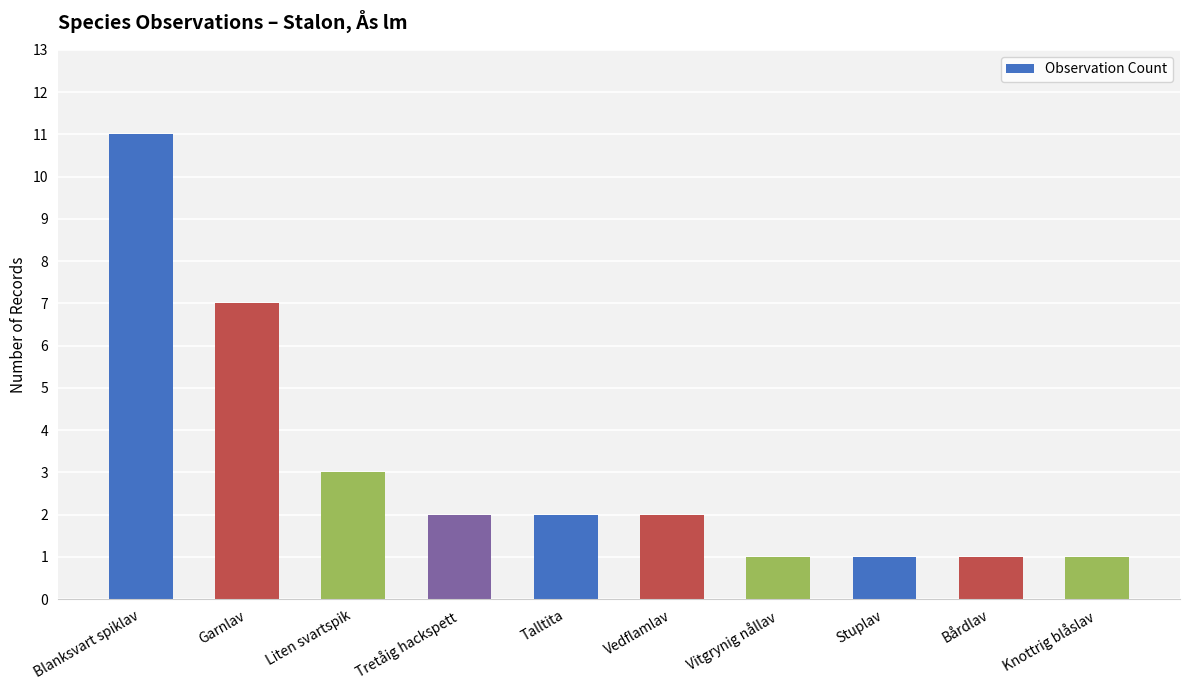

How many data points does each series have?

10